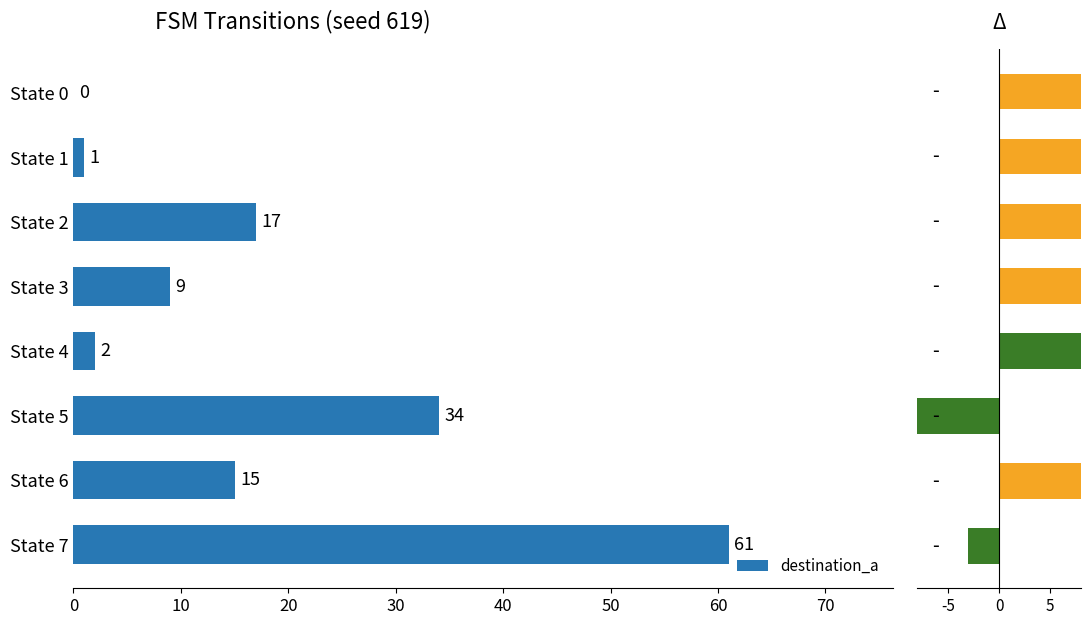

How many values are above zero?

7